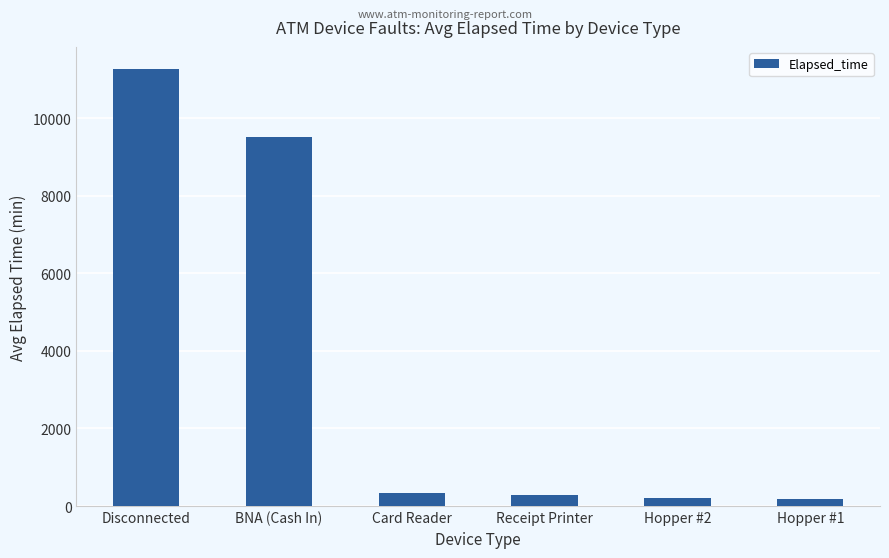

The chart shows a value of 11275.0 at Disconnected. True or false?

True